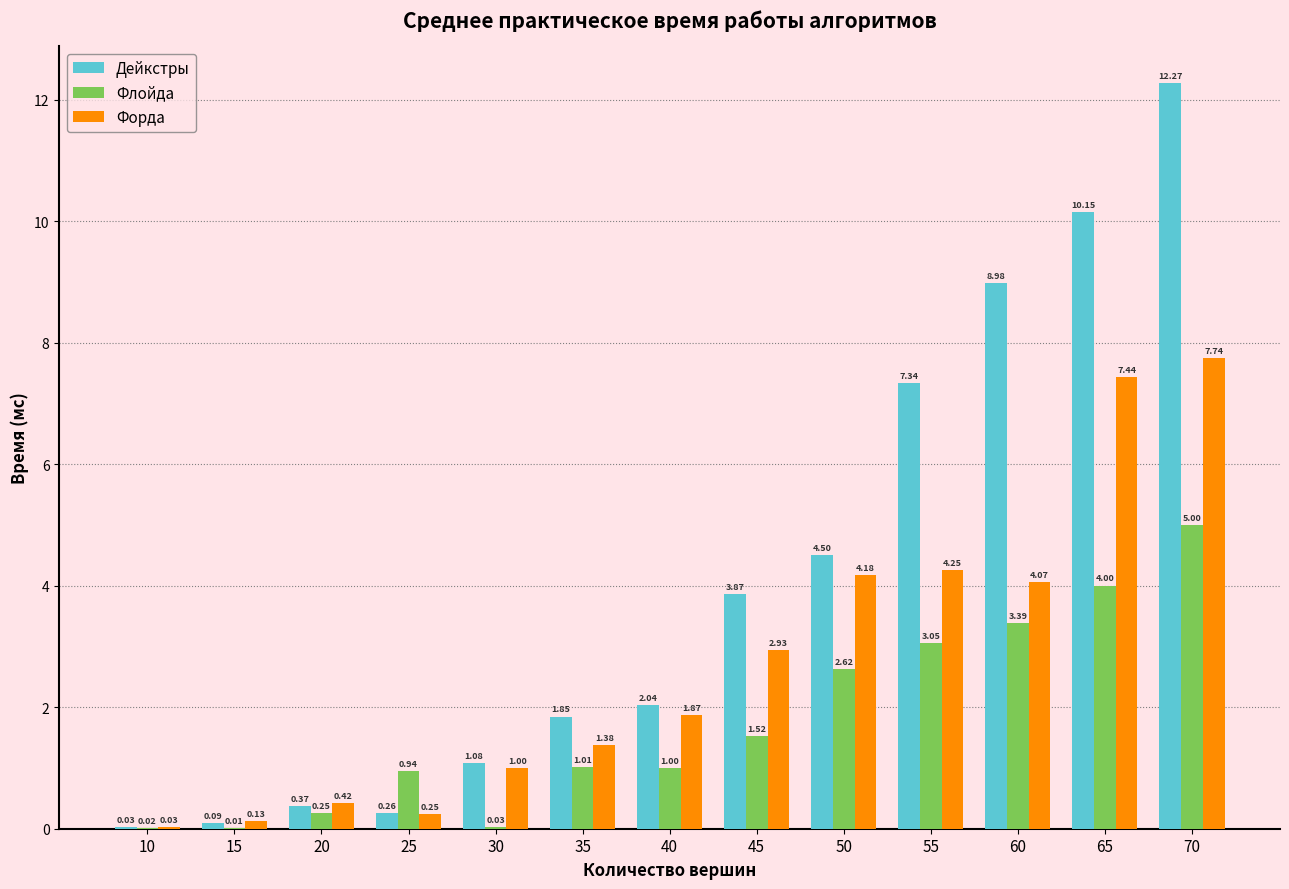

Between 10 and 50, which series saw the biggest shift?

Дейкстры